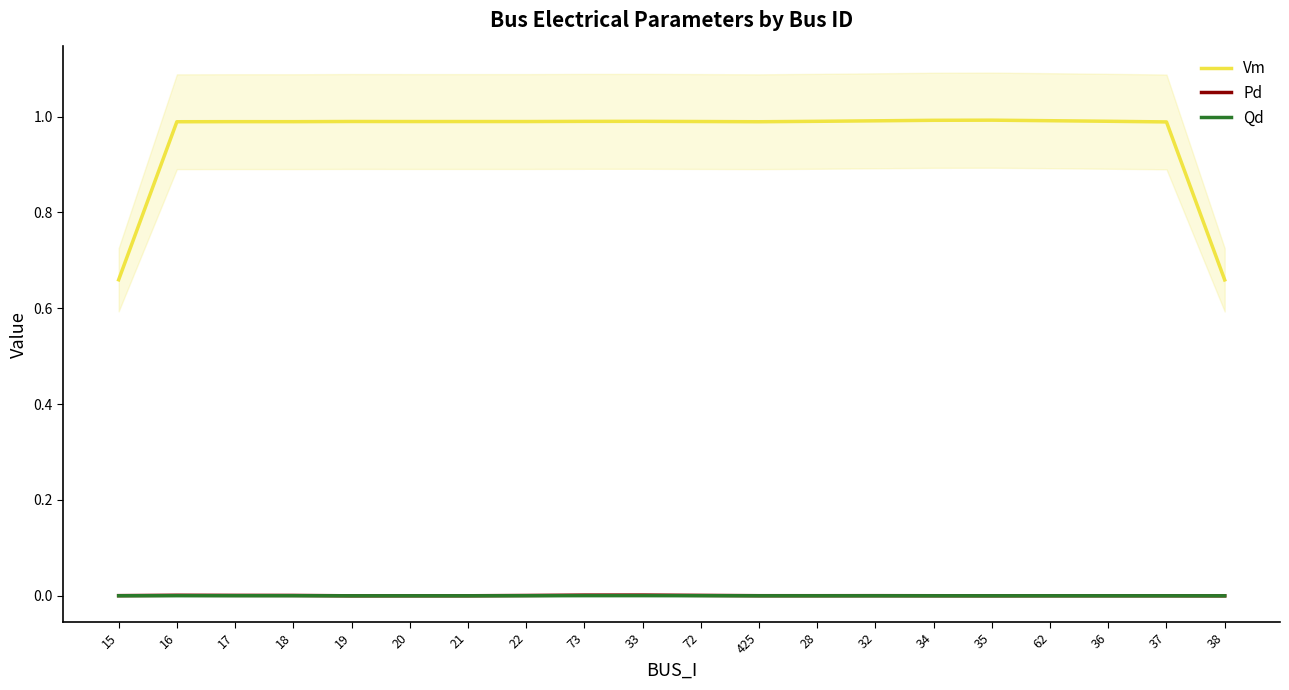

Is it true that Vm equals 0.4 at 73?

False